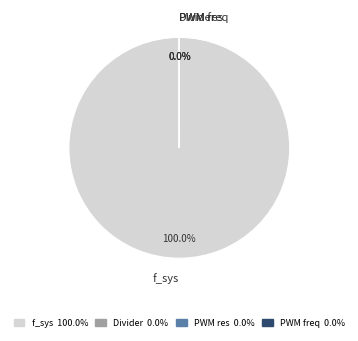

What is the ratio of the value at f_sys to the value at PWM res?

488281.2